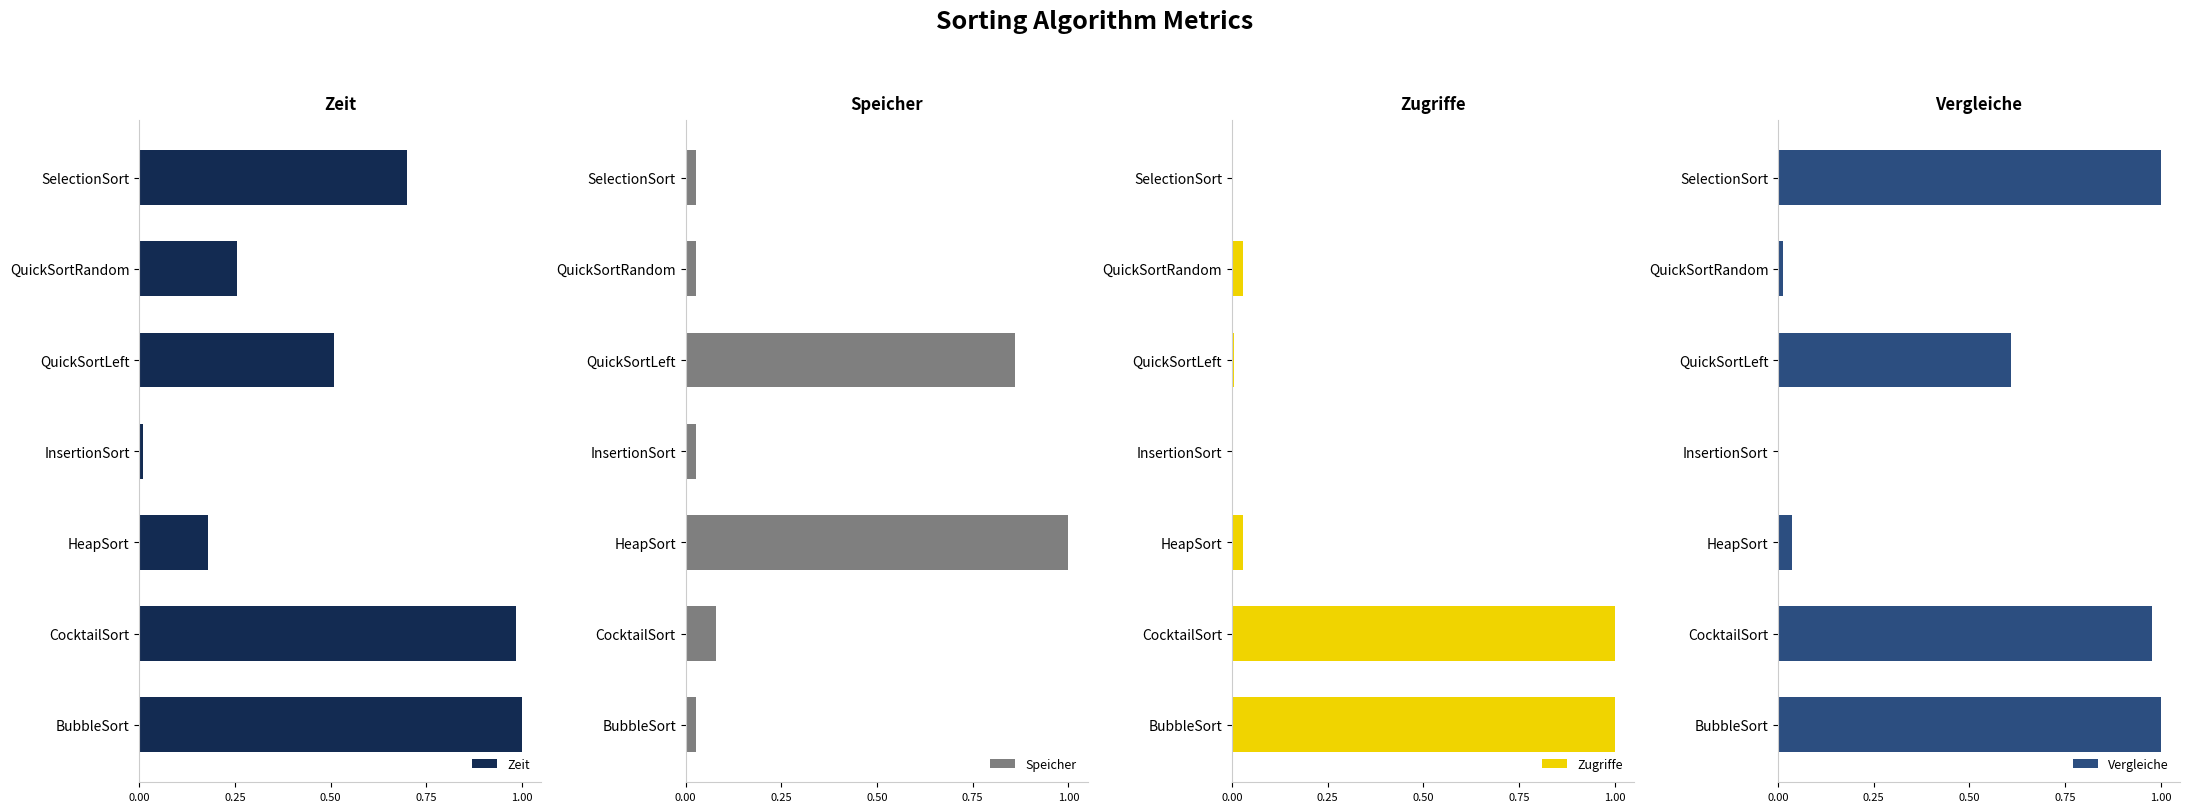

The value of Vergleiche at 1.00 is 0.6. True or false?

True